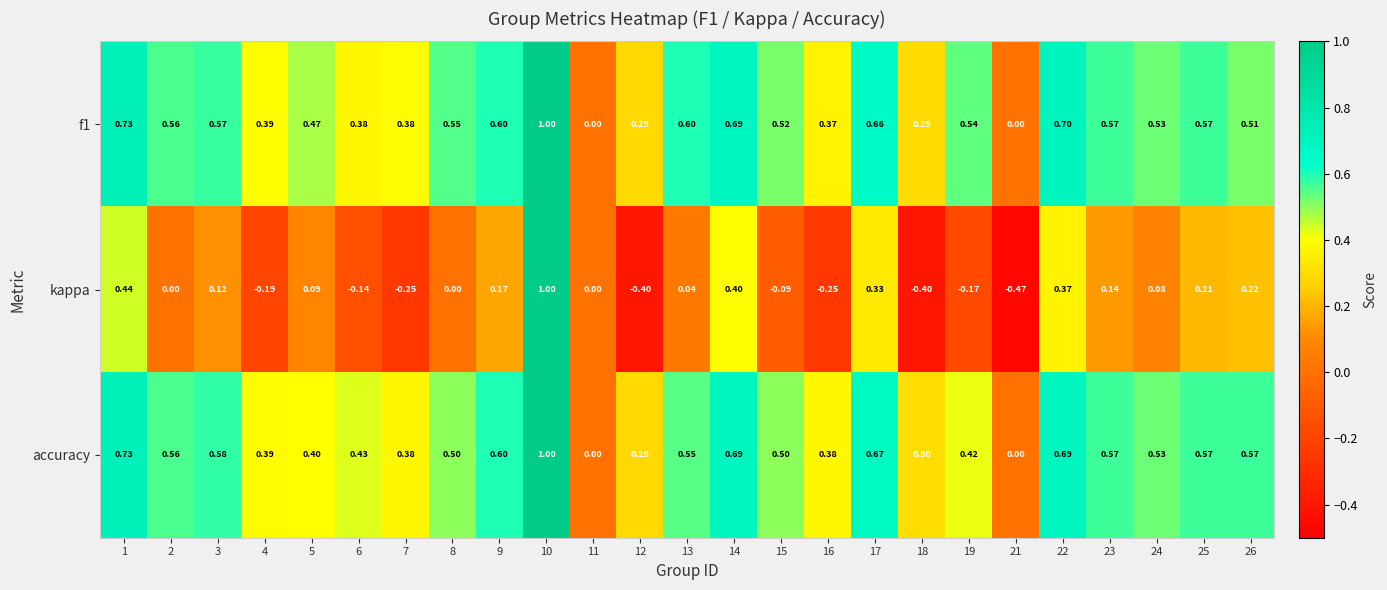

Which series has the largest range (max minus min)?

kappa